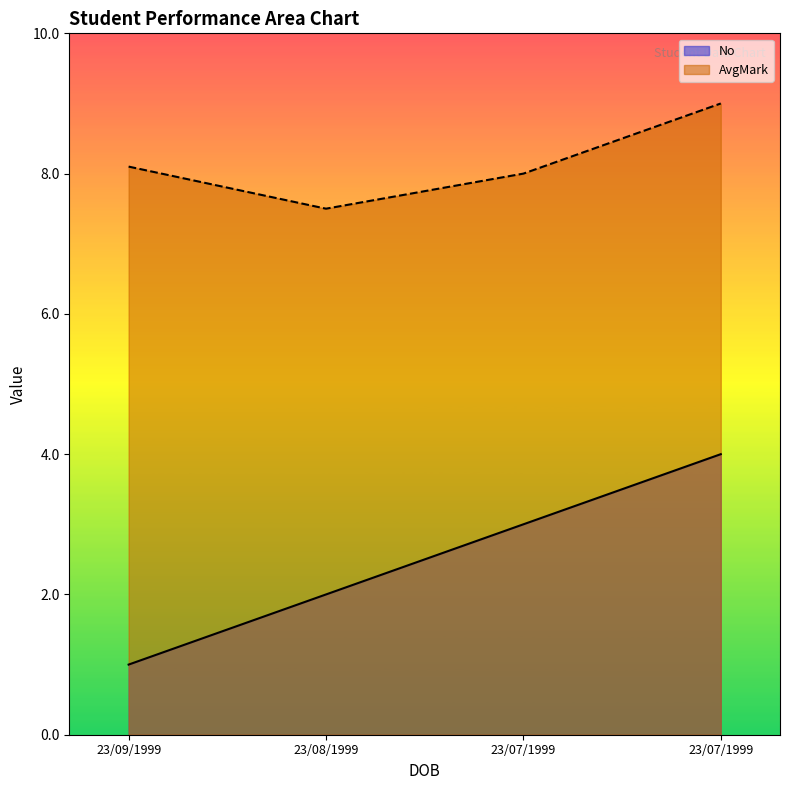

What is the greatest value displayed?

9.0